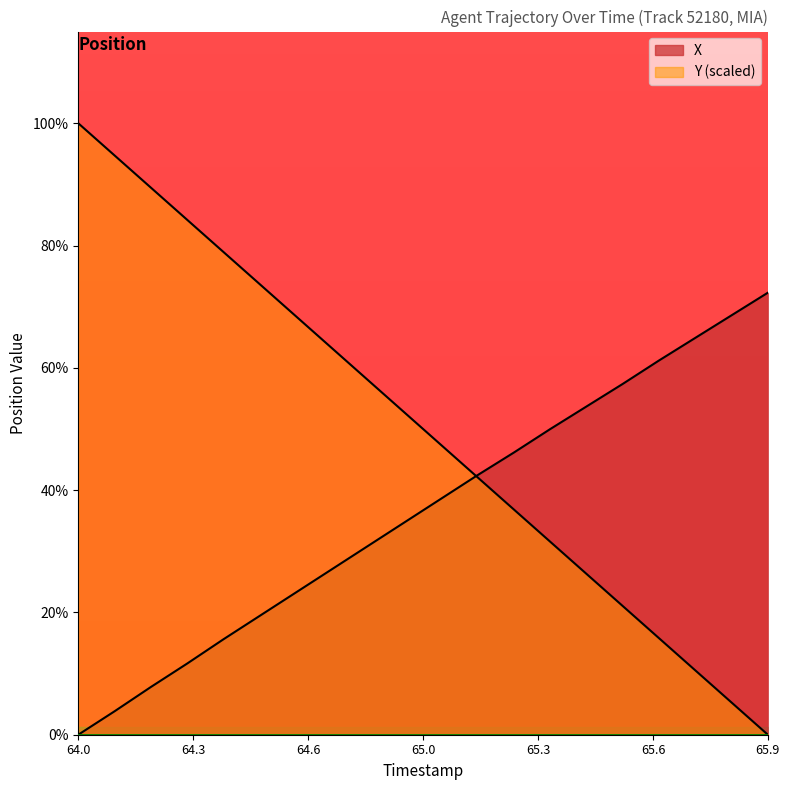

At which category is the sum across all series the highest?

64.0